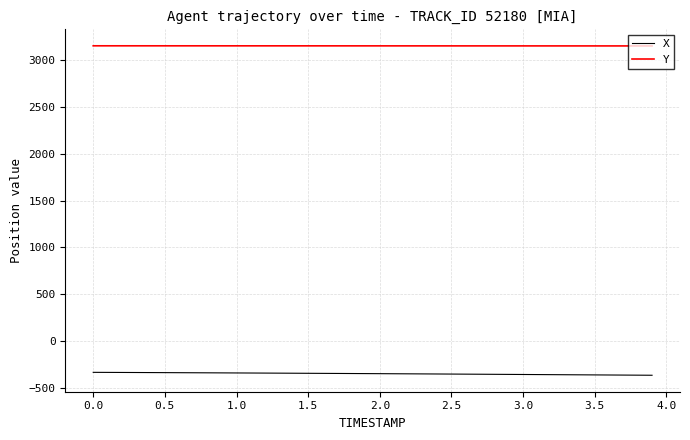

Rank the series by their maximum value, from lowest to highest.

X, Y